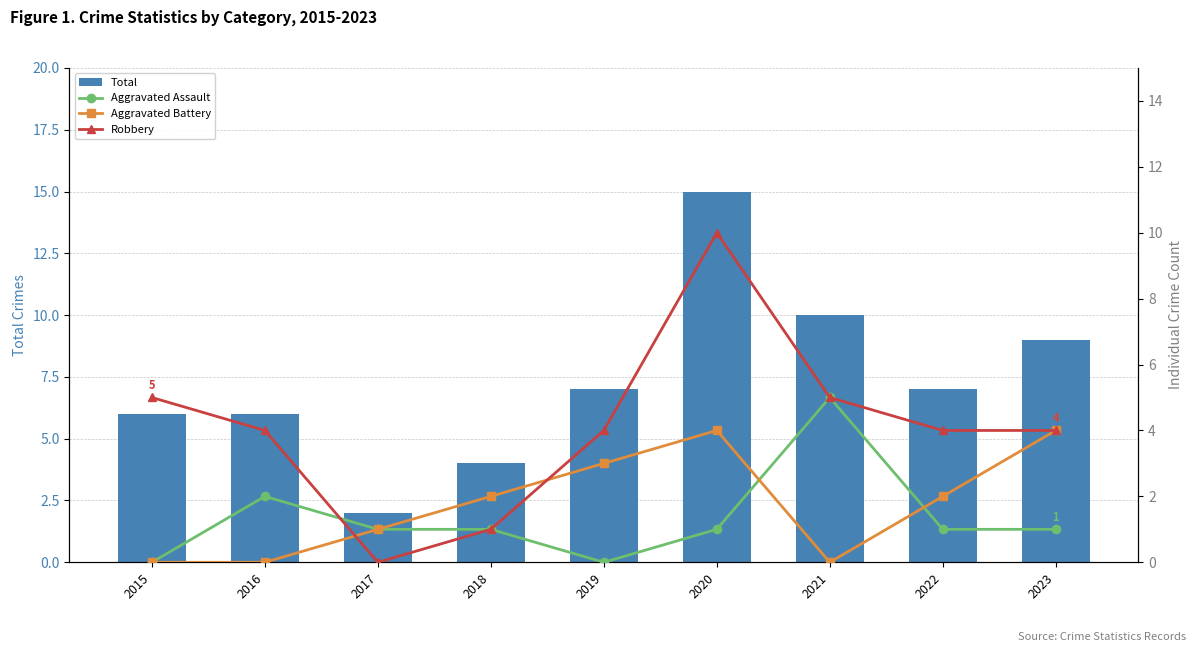

What is the sum of the Total values at 2015 and 2018?

10